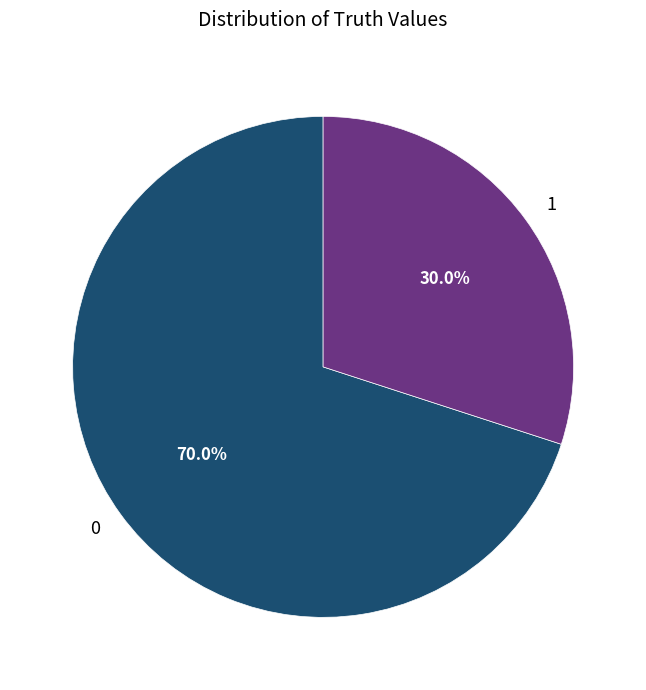

How many slices are in this pie chart?

2